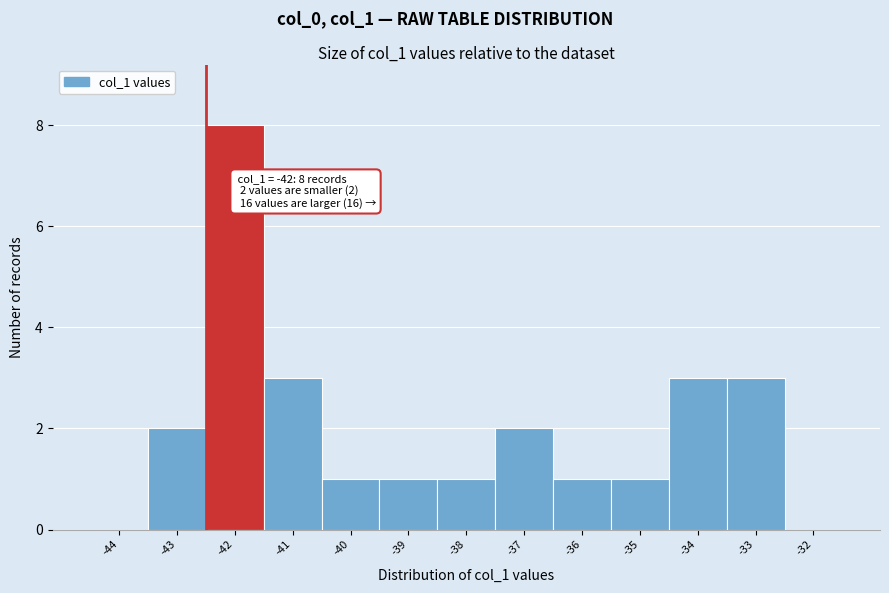

Reading right to left, transcribe all the data shown in this chart.

-32=0	-33=3	-34=3	-35=1	-36=1	-37=2	-38=1	-39=1	-40=1	-41=3	-42=8	-43=2	-44=0